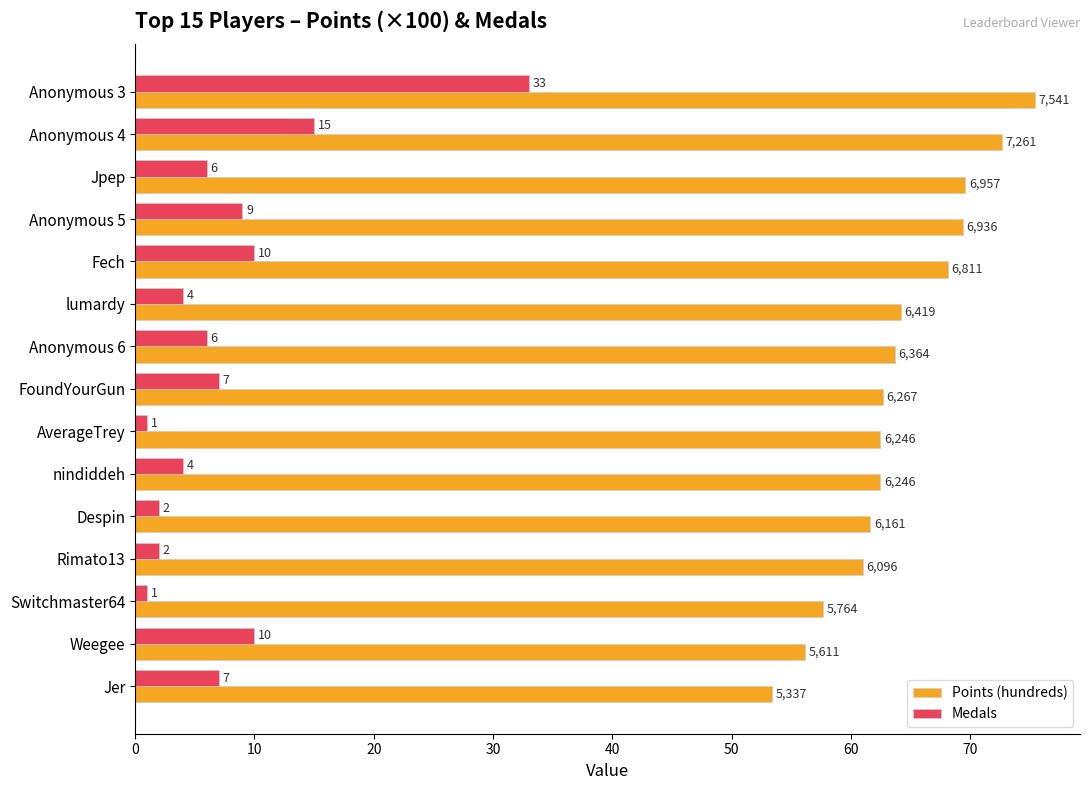

At how many categories does at least one series exceed 6?

15